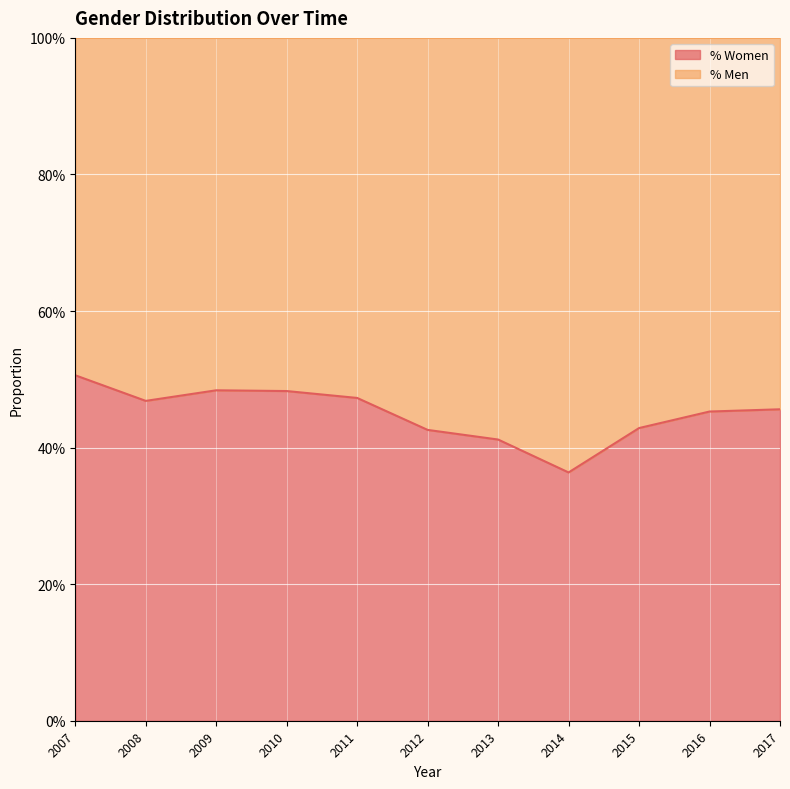

What is the greatest value displayed?

0.5